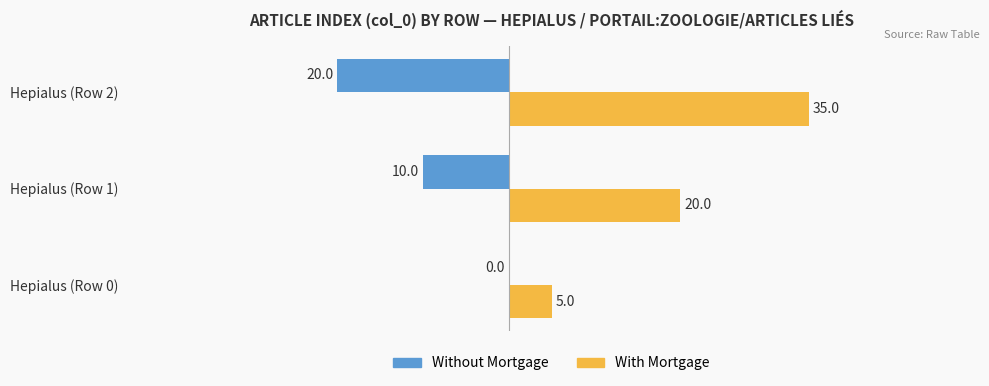

How many distinct data groups are displayed?

2